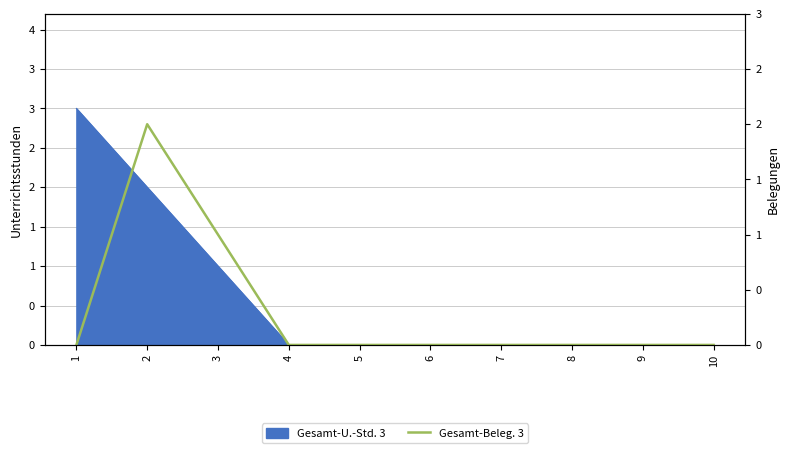

Reading right to left, extract all data points from this chart.

0	0	0	0	0	0	0	1	2	0